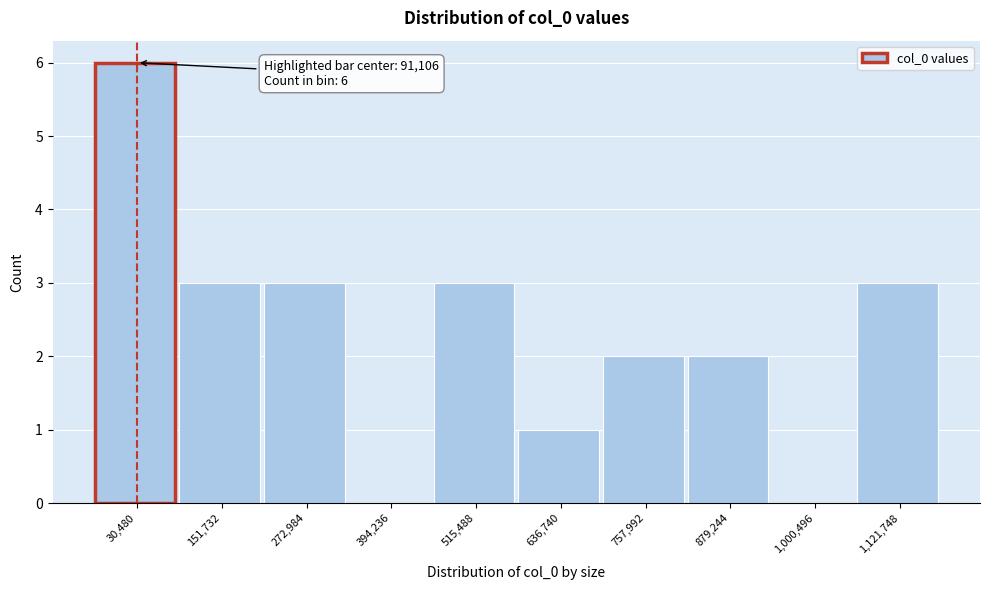

Reading left to right, extract all data points from this chart.

30,480=6	151,732=3	272,984=3	394,236=0	515,488=3	636,740=1	757,992=2	879,244=2	1,000,496=0	1,121,748=3